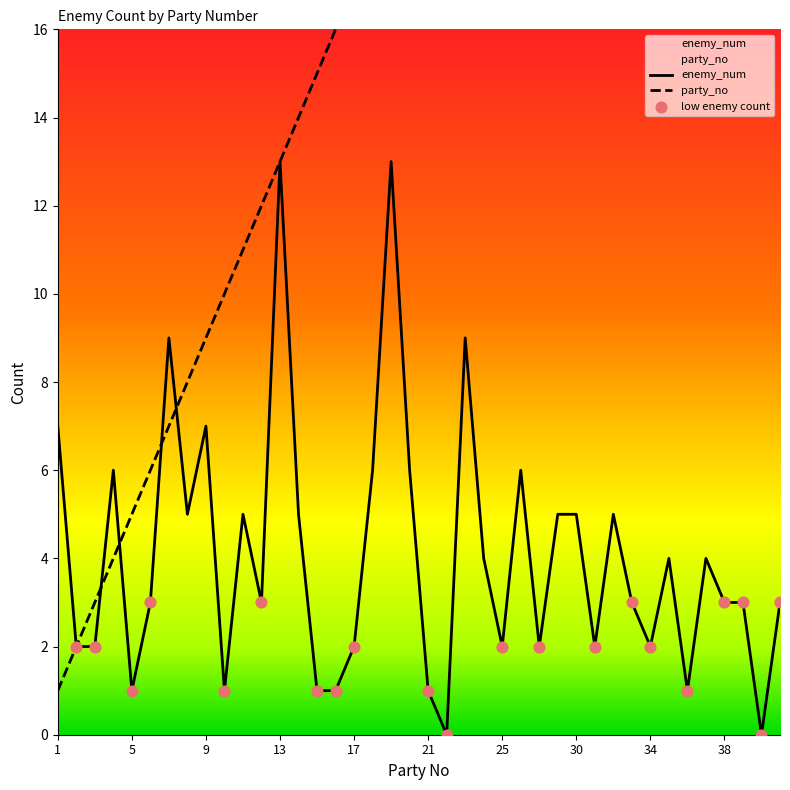

Which series contains the highest Y value?

party_no